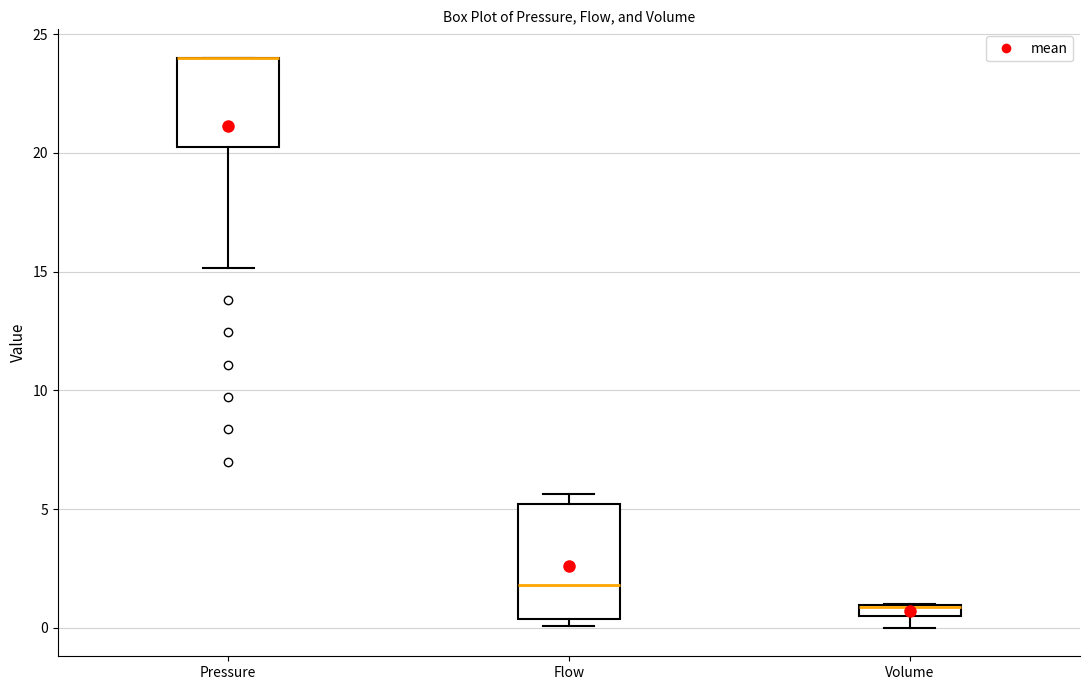

Where does the lower whisker of the box for Pressure end on the y-axis? The values are not printed on the chart, so give them approximately, as read against the axis.

15.0